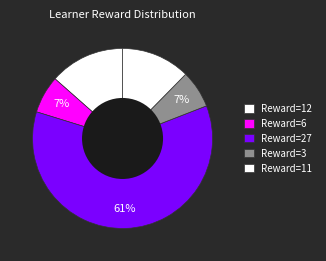

Count the number of slices in the pie.

5